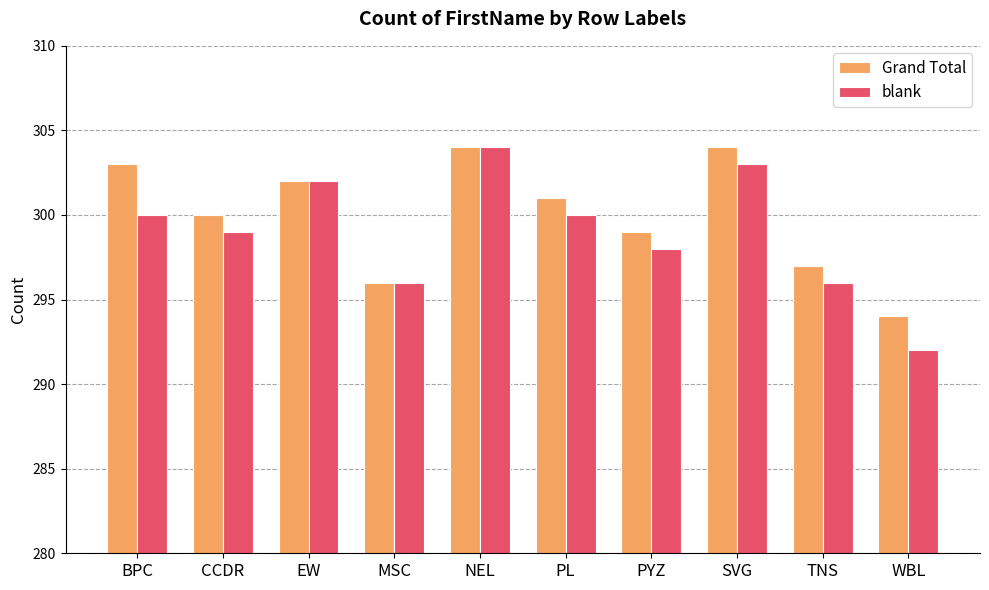

Which series has the widest spread of values?

blank